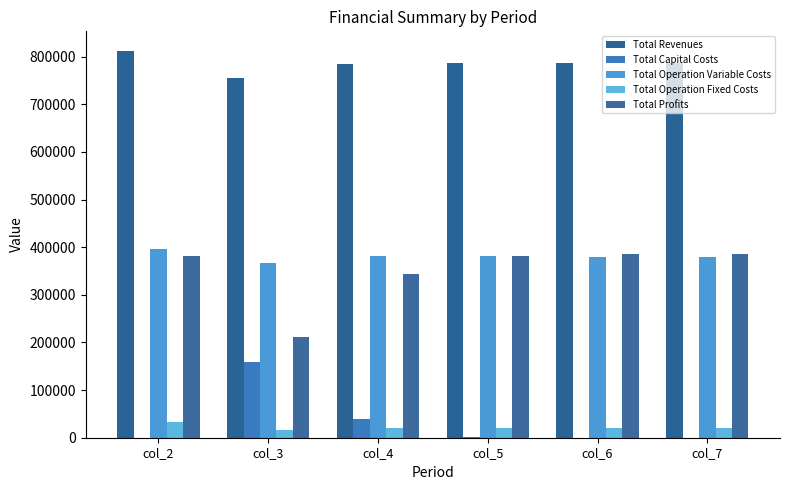

Which has a higher value, col_6 or col_5?

col_5